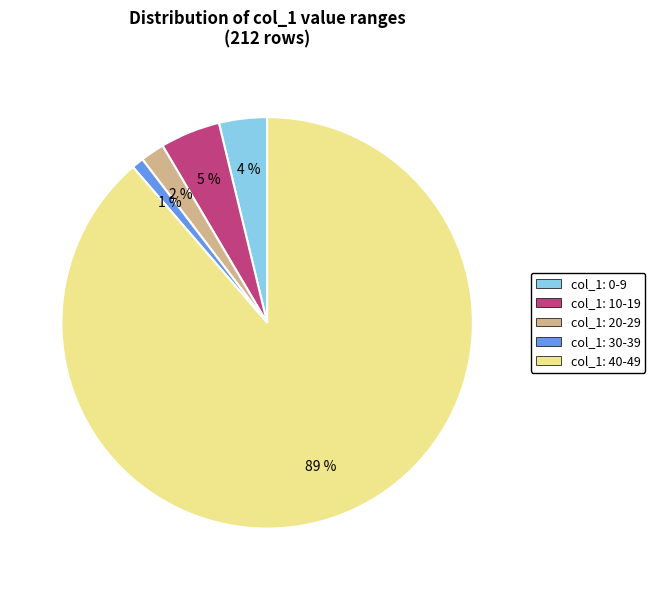

To the nearest percent, what is the average slice percentage?

20%